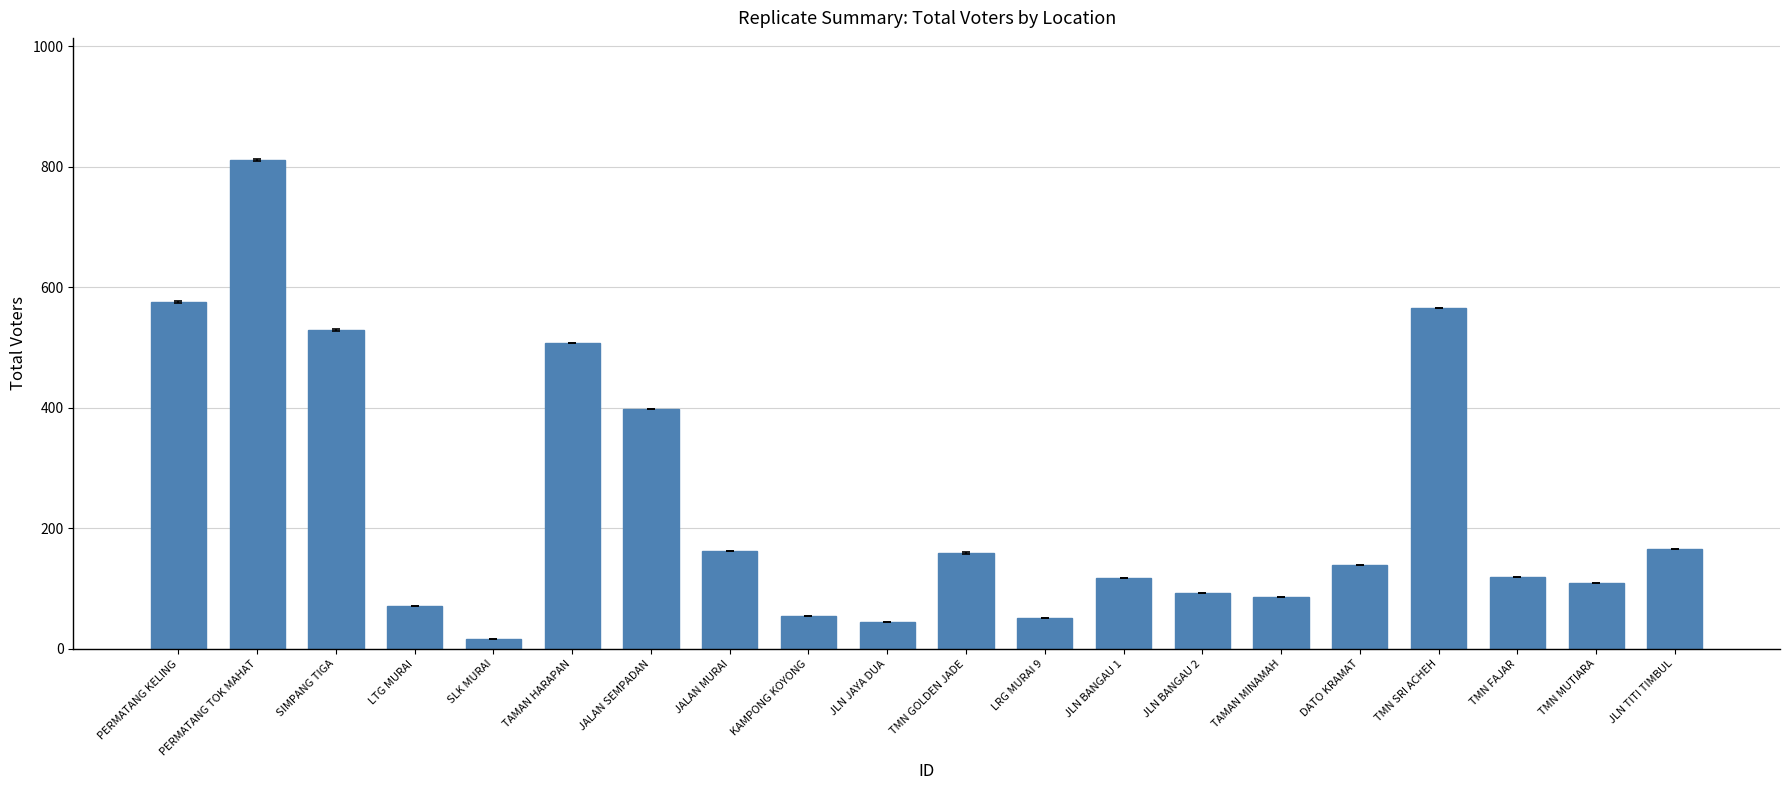

Where is the data nearest to the value 414?

JALAN SEMPADAN